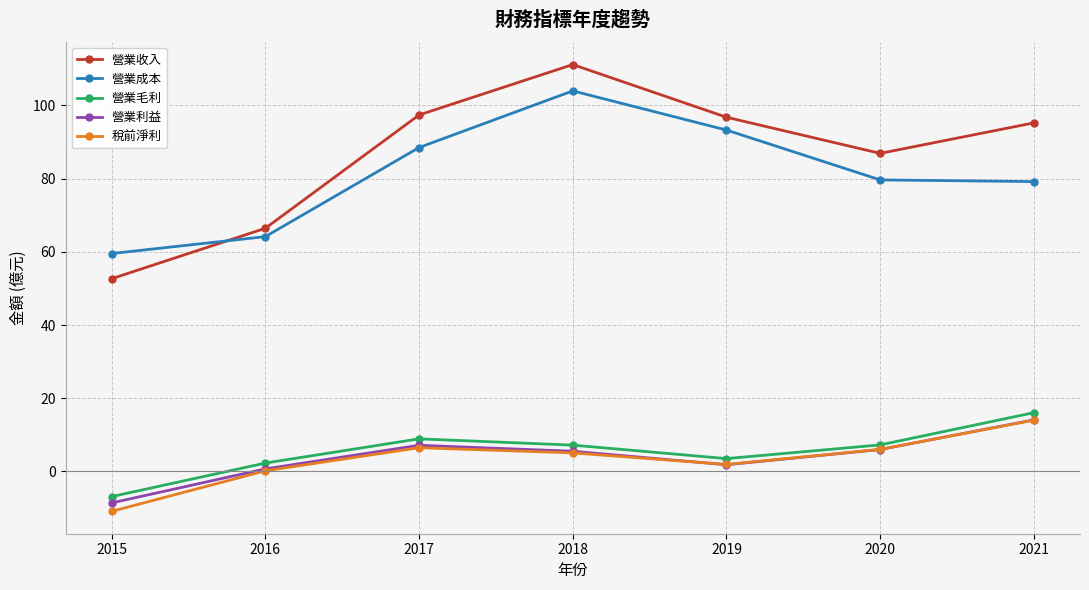

At which category does 營業成本 reach its first local peak?

2018